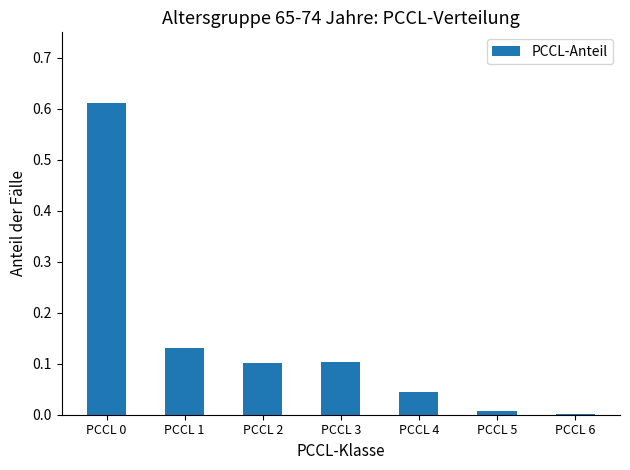

What is the change in value from PCCL 3 to PCCL 5?

-0.1